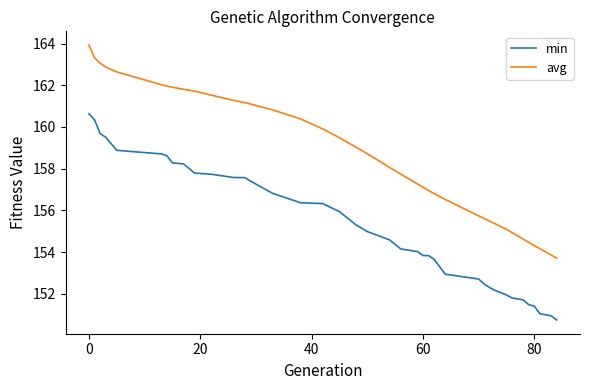

Which series has the widest spread of values?

avg